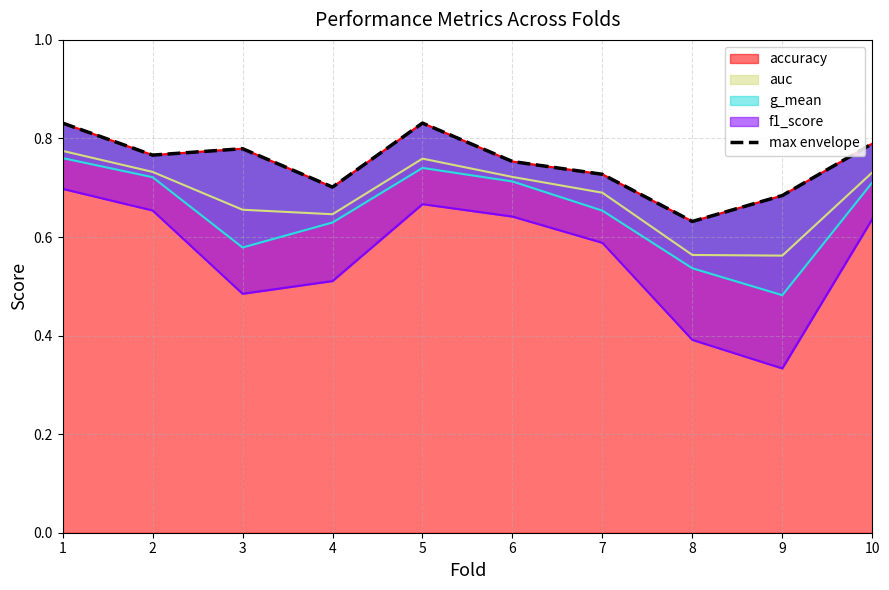

The chart shows a value of 0.7 at 9. True or false?

True